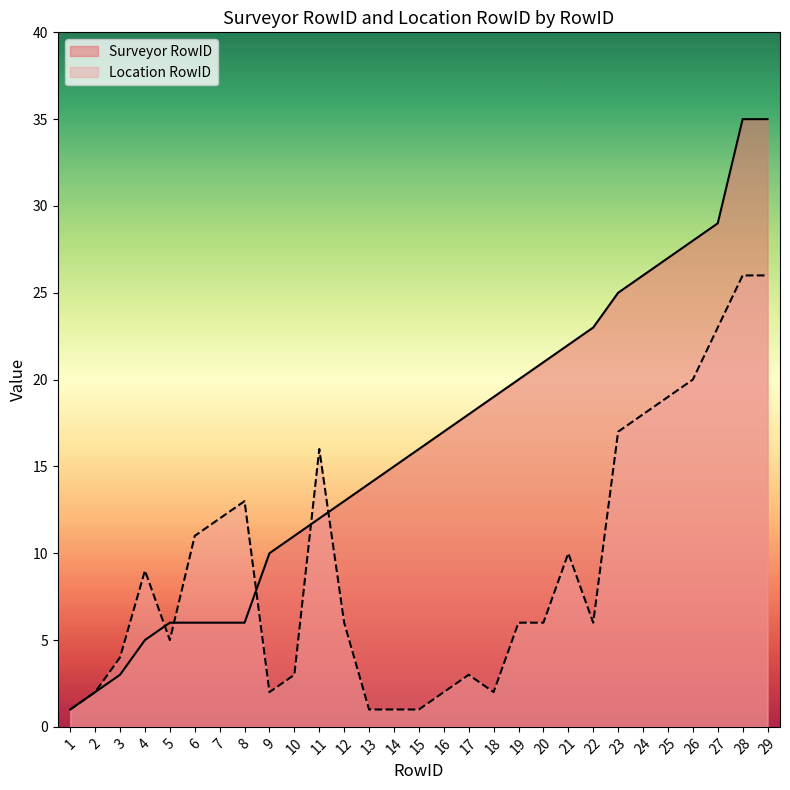

Which series has the largest range (max minus min)?

Surveyor RowID